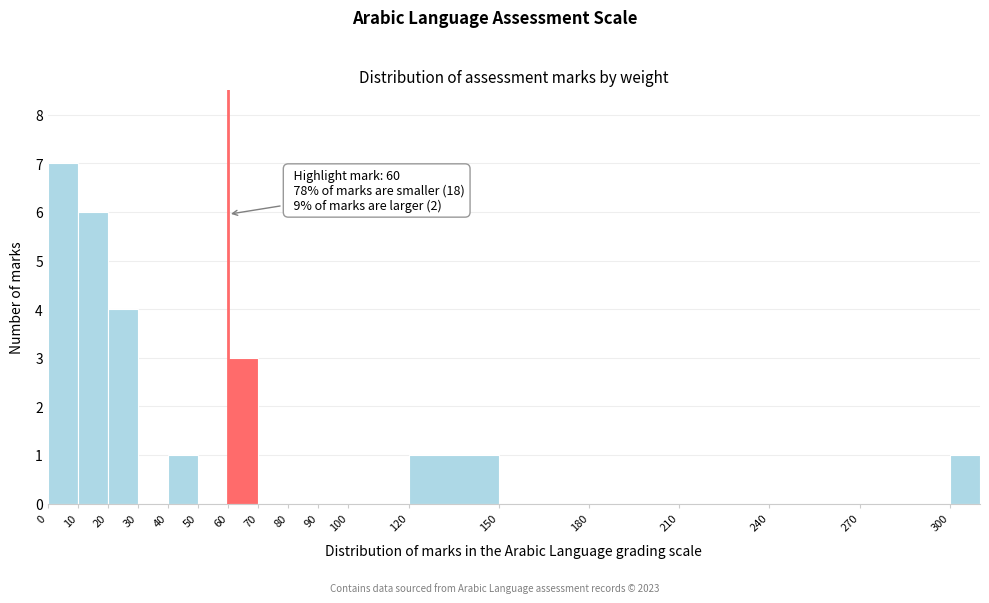

Over which range of the x-axis is the bar tallest?

0 to 10